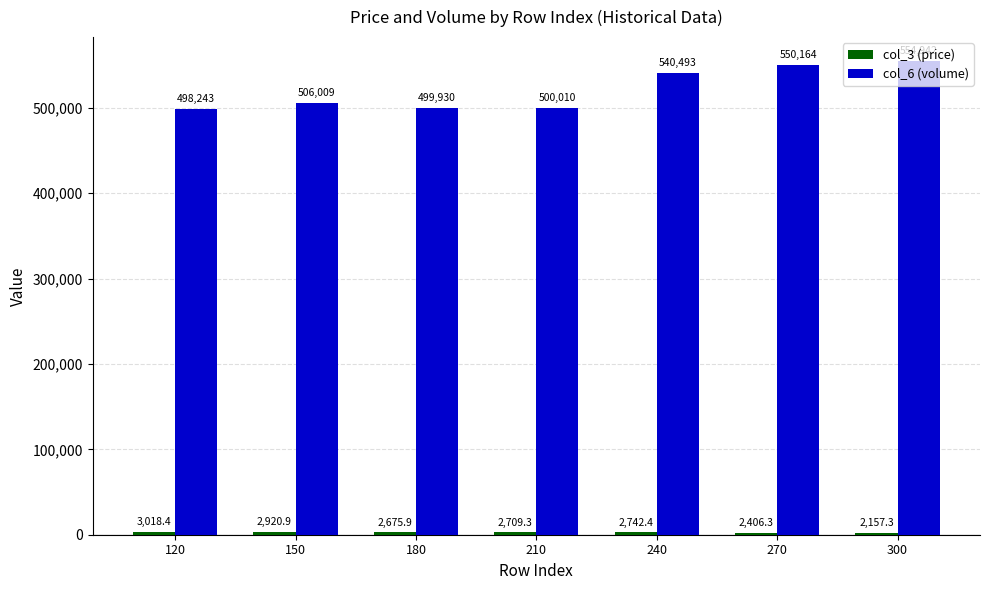

The value of col_6 (volume) at 300 is 554942.0. True or false?

True